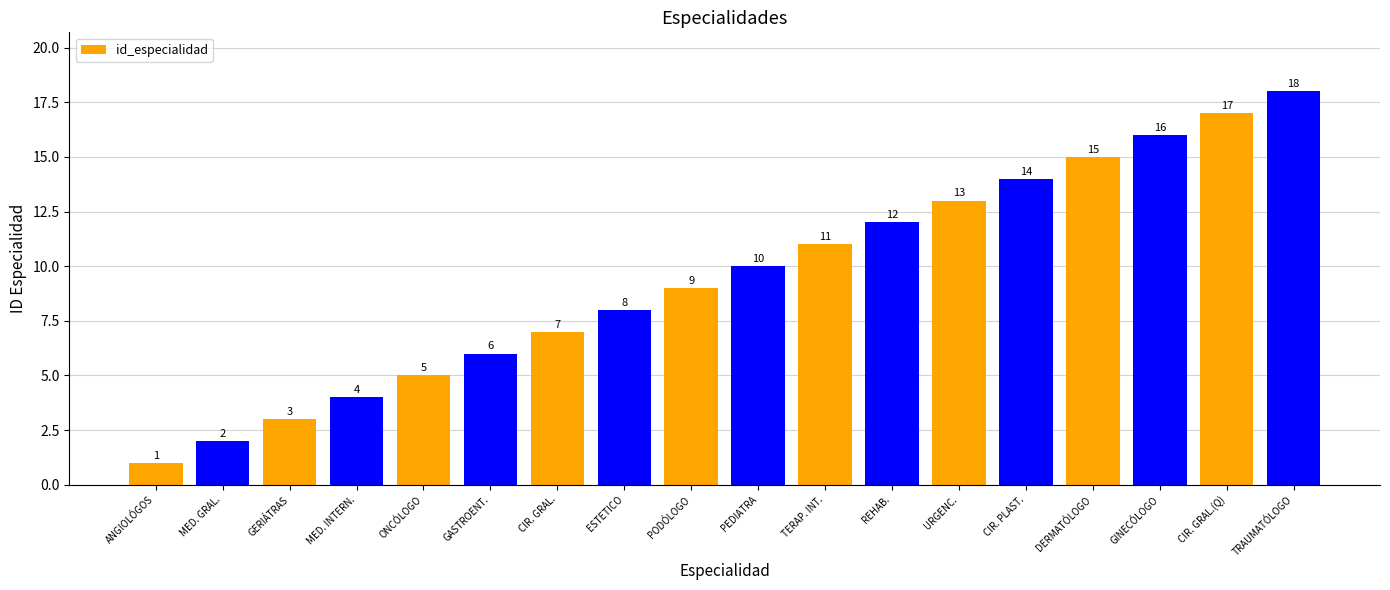

What is the sum of all values?

171